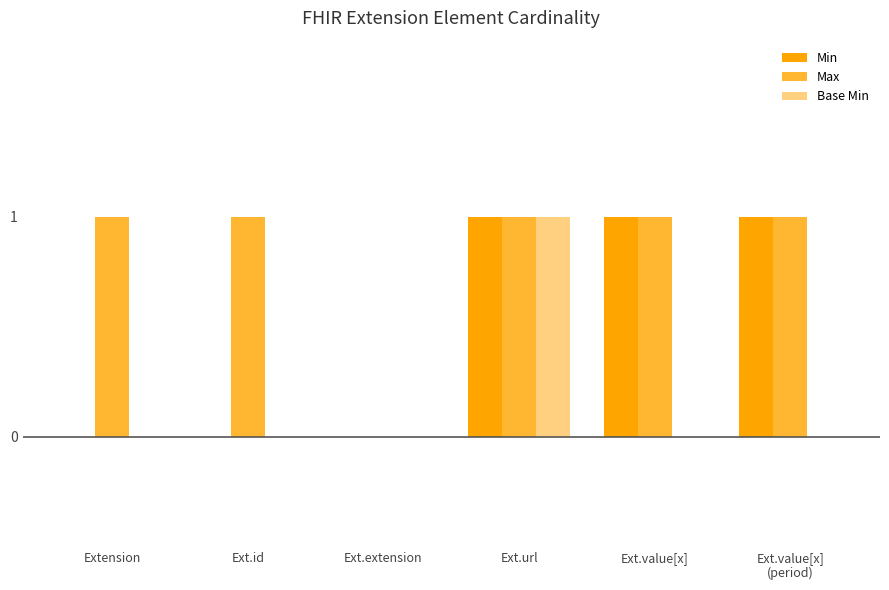

At which label does Base Min reach its peak?

Ext.url